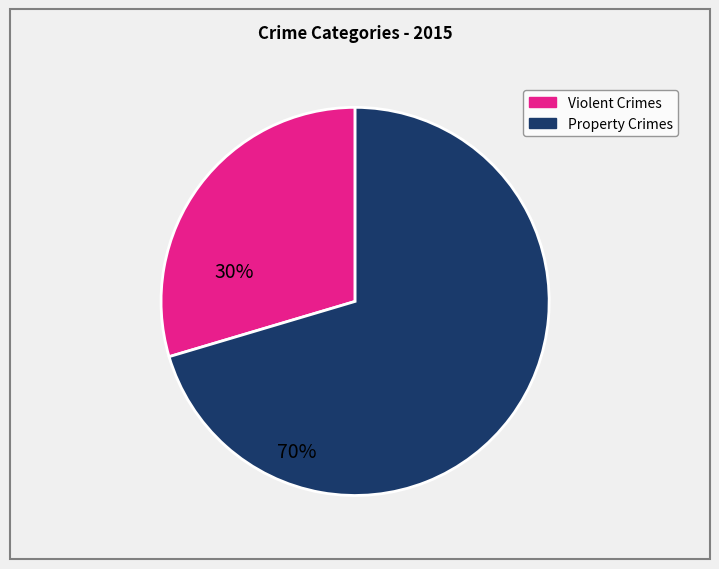

How many segments does this pie chart have?

2